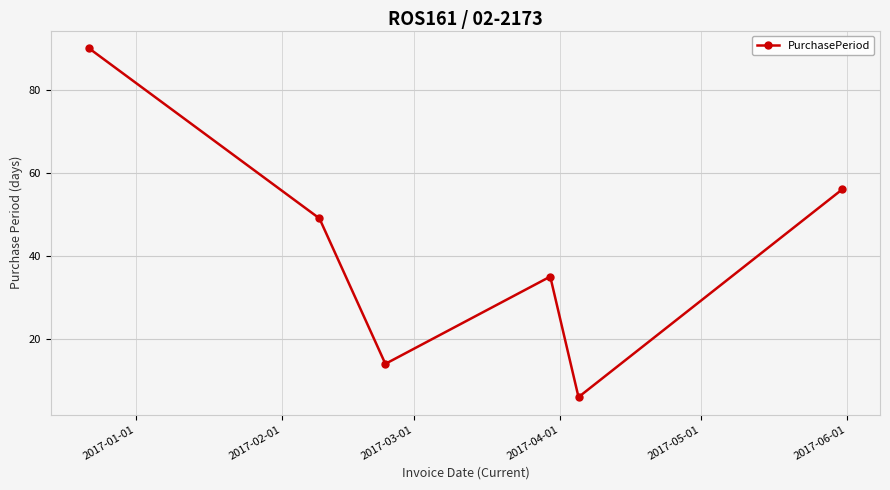

What is the smallest value displayed?

6